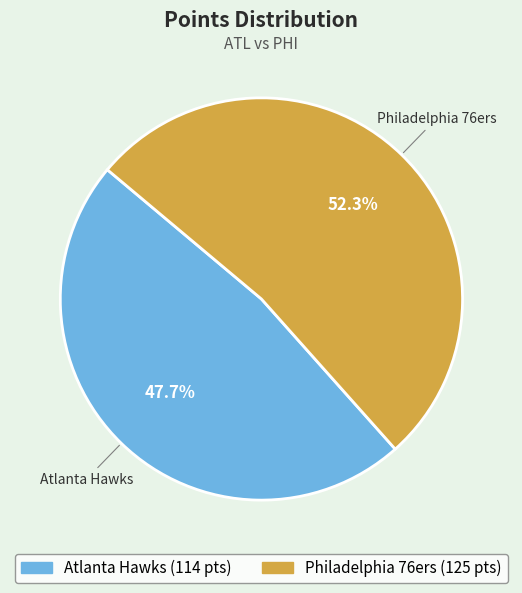

How many segments does this pie chart have?

2